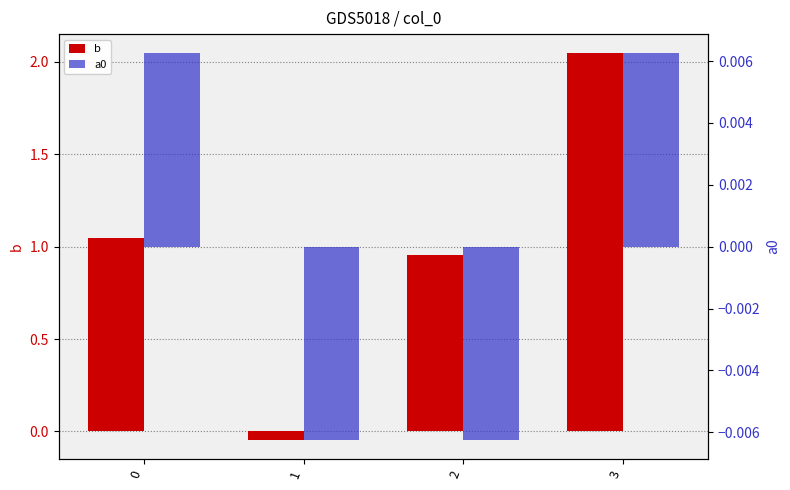

Which series changed the most between 0 and 1?

b